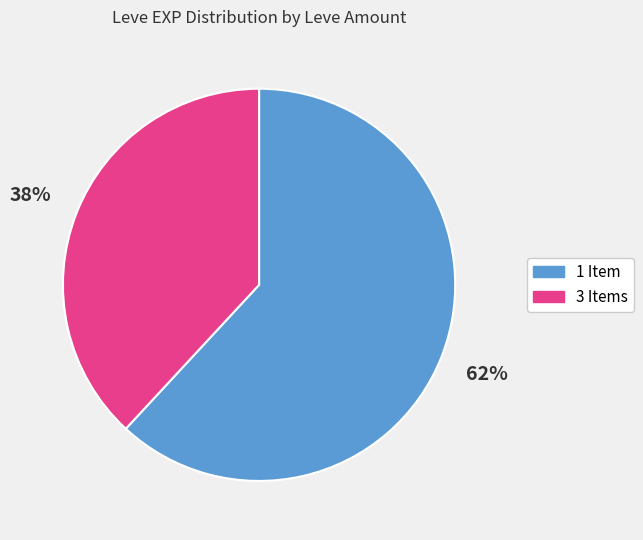

How many segments does this pie chart have?

2